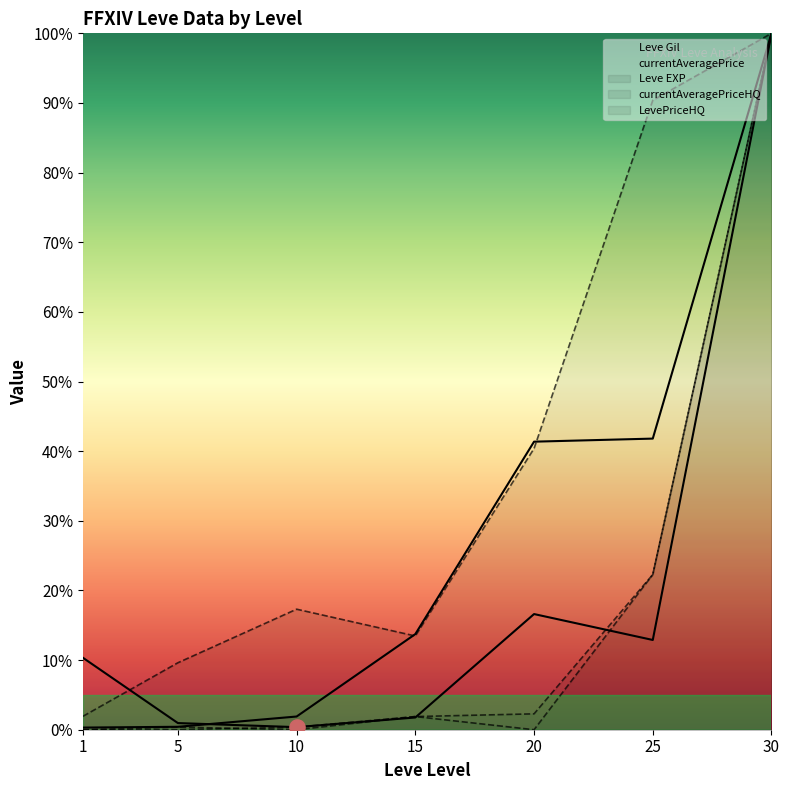

Which series reaches the maximum Y coordinate?

Leve Gil